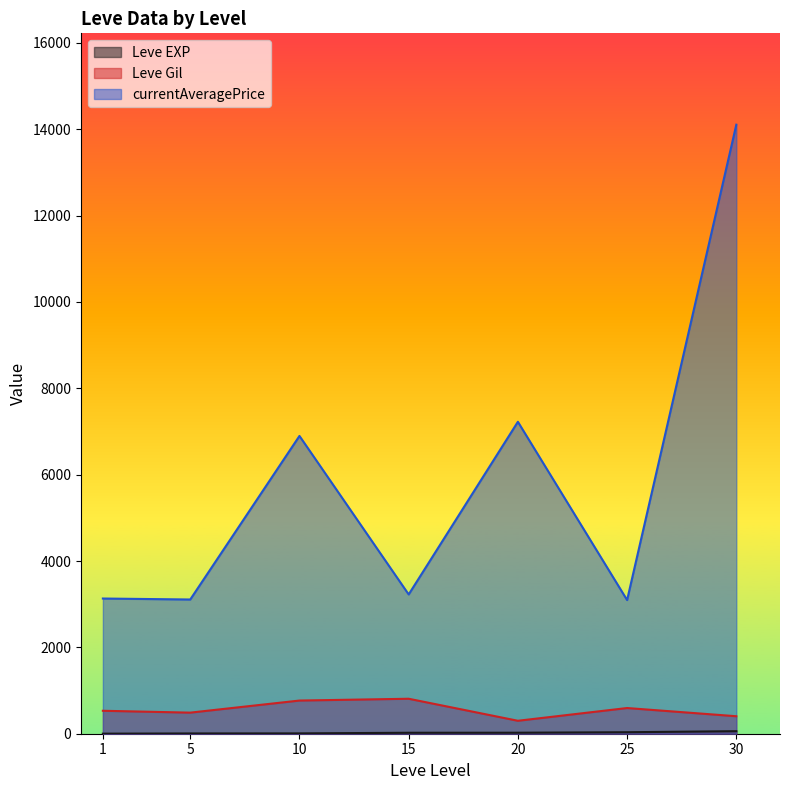

What is the smallest value displayed?

1